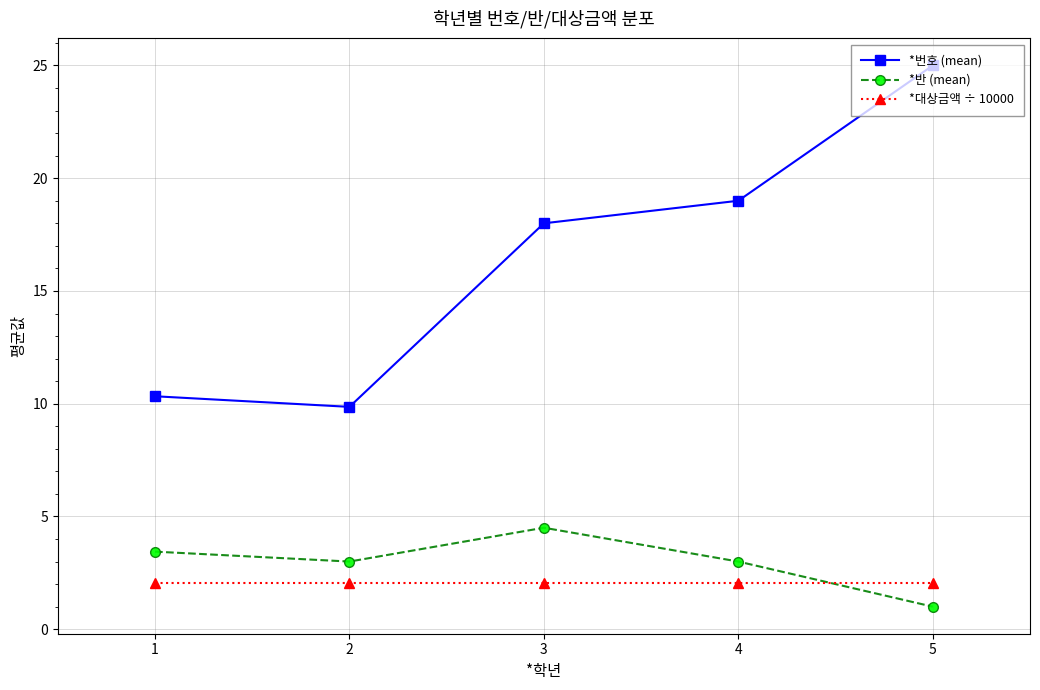

What is the total value across all series at 4?

24.1